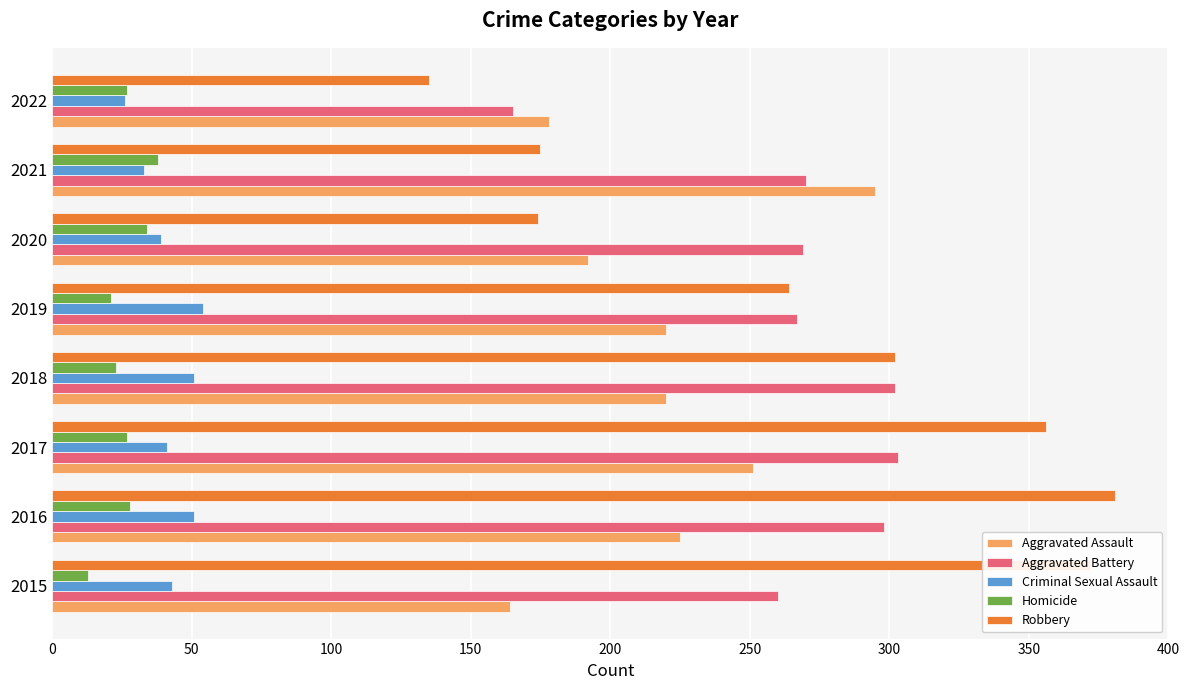

What is the total value across all series at 2015?

852